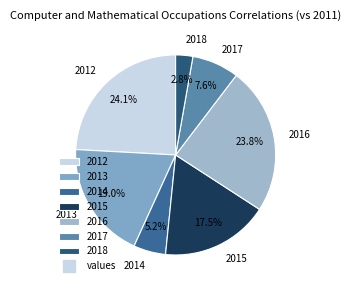

Is it true that 2014 is 18% of the pie?

False